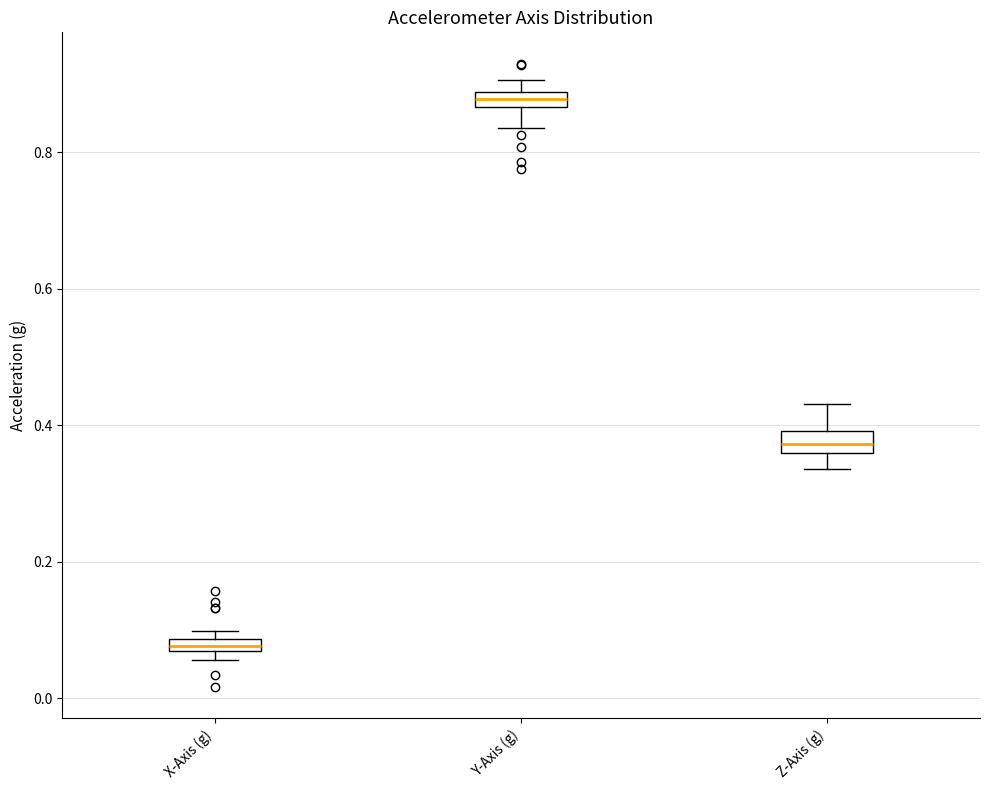

Which box's median line is the lowest?

X-Axis (g)